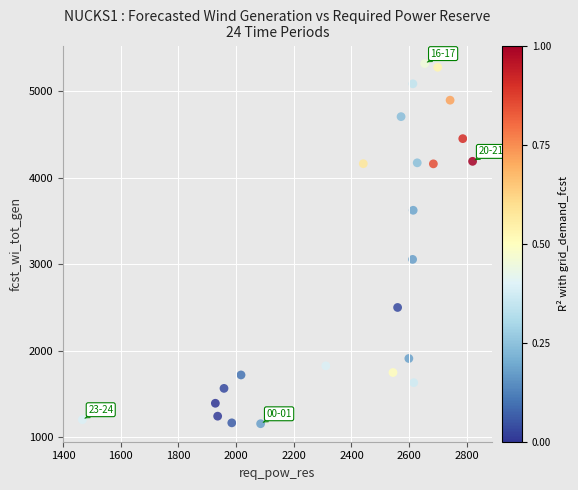

What is the range of Y values (max minus min)?

4158